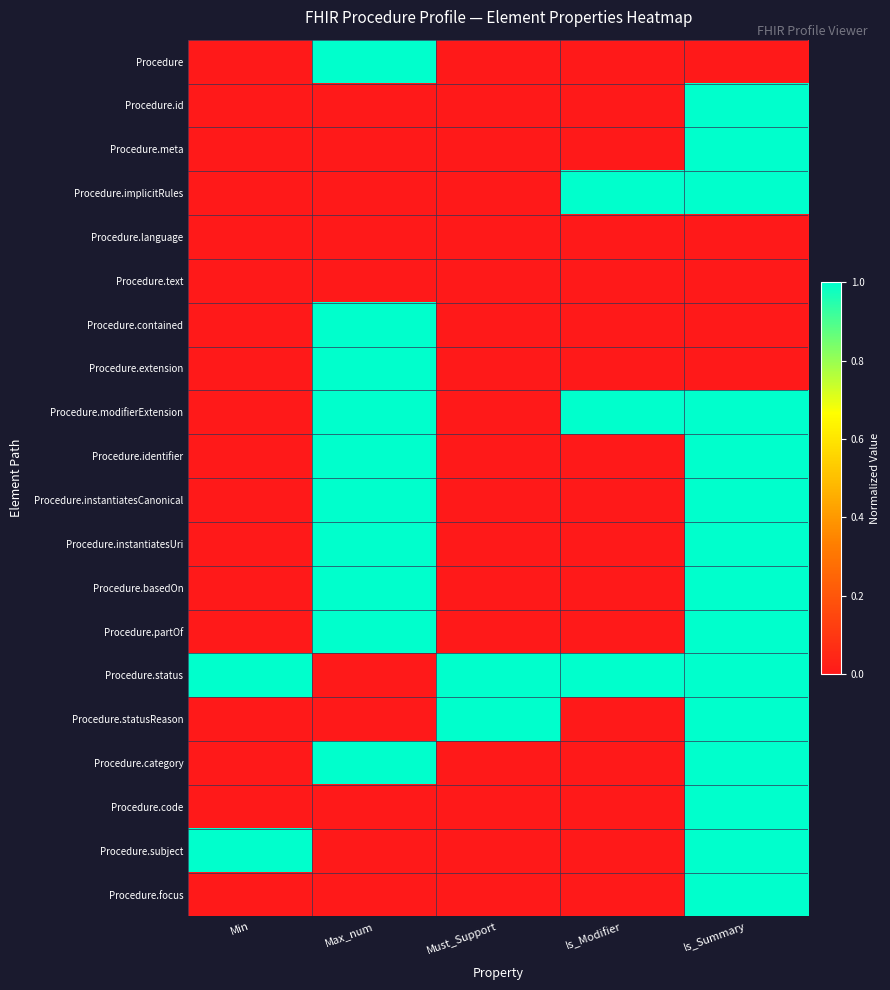

Reading left to right, list all the values displayed in this chart.

Procedure: Min=0	Max_num=1	Must_Support=0	Is_Modifier=0	Is_Summary=0
Procedure.id: Min=0	Max_num=0	Must_Support=0	Is_Modifier=0	Is_Summary=1
Procedure.meta: Min=0	Max_num=0	Must_Support=0	Is_Modifier=0	Is_Summary=1
Procedure.implicitRules: Min=0	Max_num=0	Must_Support=0	Is_Modifier=1	Is_Summary=1
Procedure.language: Min=0	Max_num=0	Must_Support=0	Is_Modifier=0	Is_Summary=0
Procedure.text: Min=0	Max_num=0	Must_Support=0	Is_Modifier=0	Is_Summary=0
Procedure.contained: Min=0	Max_num=1	Must_Support=0	Is_Modifier=0	Is_Summary=0
Procedure.extension: Min=0	Max_num=1	Must_Support=0	Is_Modifier=0	Is_Summary=0
Procedure.modifierExtension: Min=0	Max_num=1	Must_Support=0	Is_Modifier=1	Is_Summary=1
Procedure.identifier: Min=0	Max_num=1	Must_Support=0	Is_Modifier=0	Is_Summary=1
Procedure.instantiatesCanonical: Min=0	Max_num=1	Must_Support=0	Is_Modifier=0	Is_Summary=1
Procedure.instantiatesUri: Min=0	Max_num=1	Must_Support=0	Is_Modifier=0	Is_Summary=1
Procedure.basedOn: Min=0	Max_num=1	Must_Support=0	Is_Modifier=0	Is_Summary=1
Procedure.partOf: Min=0	Max_num=1	Must_Support=0	Is_Modifier=0	Is_Summary=1
Procedure.status: Min=1	Max_num=0	Must_Support=1	Is_Modifier=1	Is_Summary=1
Procedure.statusReason: Min=0	Max_num=0	Must_Support=1	Is_Modifier=0	Is_Summary=1
Procedure.category: Min=0	Max_num=1	Must_Support=0	Is_Modifier=0	Is_Summary=1
Procedure.code: Min=0	Max_num=0	Must_Support=0	Is_Modifier=0	Is_Summary=1
Procedure.subject: Min=1	Max_num=0	Must_Support=0	Is_Modifier=0	Is_Summary=1
Procedure.focus: Min=0	Max_num=0	Must_Support=0	Is_Modifier=0	Is_Summary=1